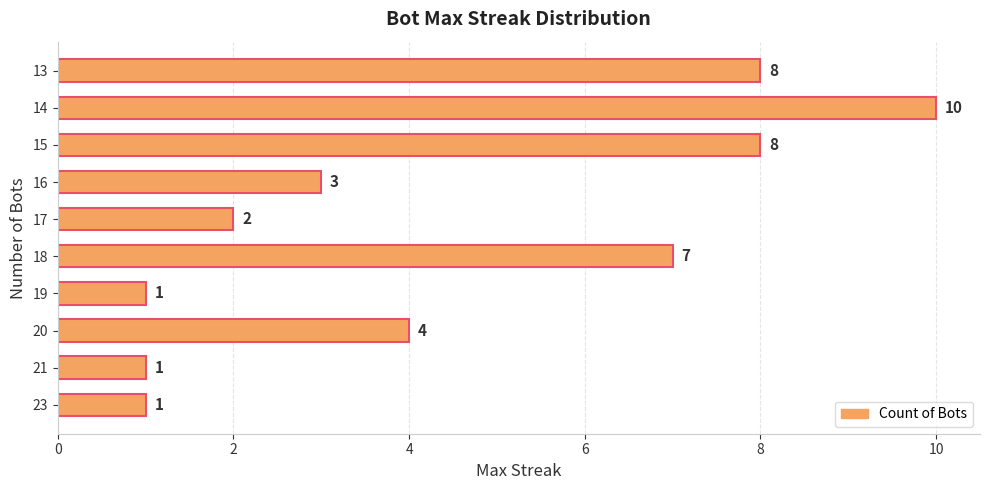

How many values are between 1 and 8?

9